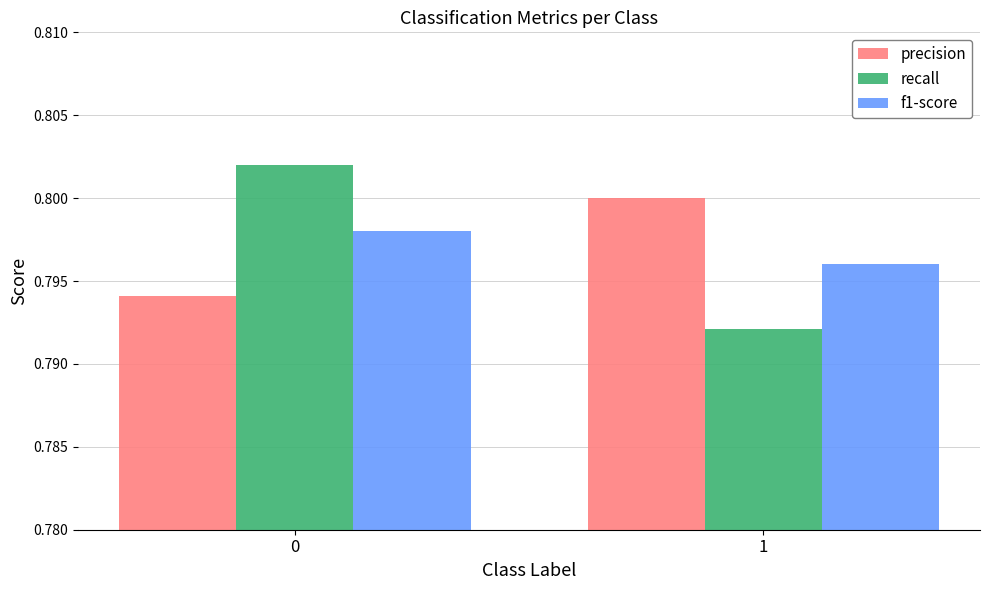

What is the sum of the precision values at 1 and 0?

1.6